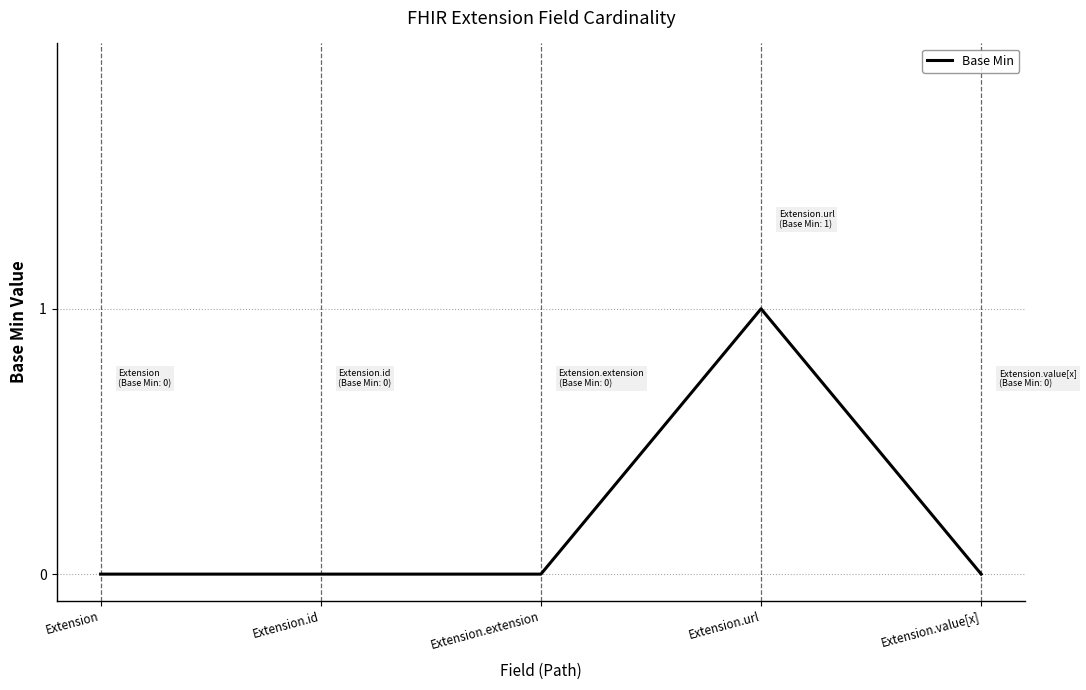

Reading left to right, transcribe all the data shown in this chart.

0	0	0	1	0